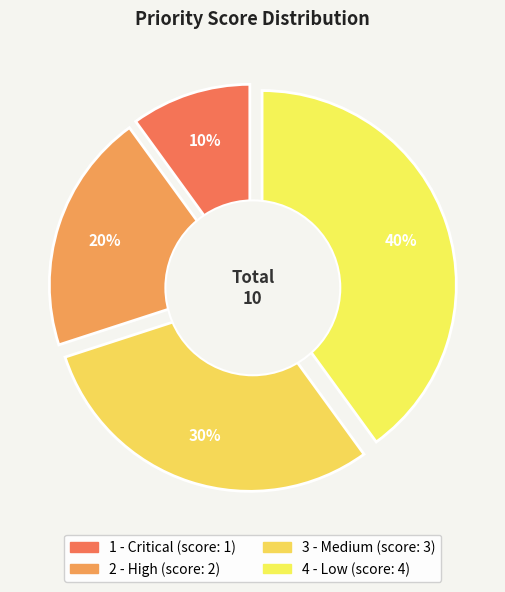

What is the change in value from 2 - High to 3 - Medium?

+1